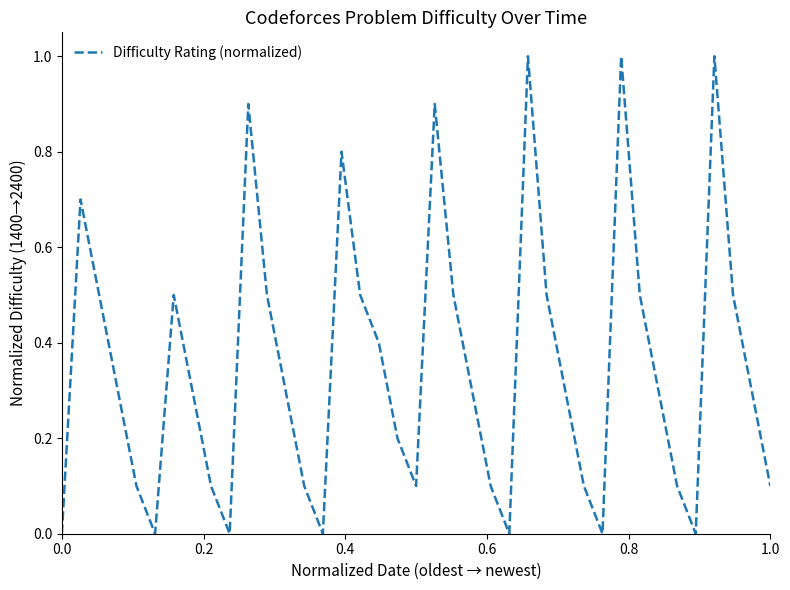

Reading left to right, transcribe all the data shown in this chart.

0.0	0.7	0.5	0.3	0.1	0.0	0.5	0.3	0.1	0.0	0.9	0.5	0.3	0.1	0.0	0.8	0.5	0.4	0.2	0.1	0.9	0.5	0.3	0.1	0.0	1.0	0.5	0.3	0.1	0.0	1.0	0.5	0.3	0.1	0.0	1.0	0.5	0.3	0.1